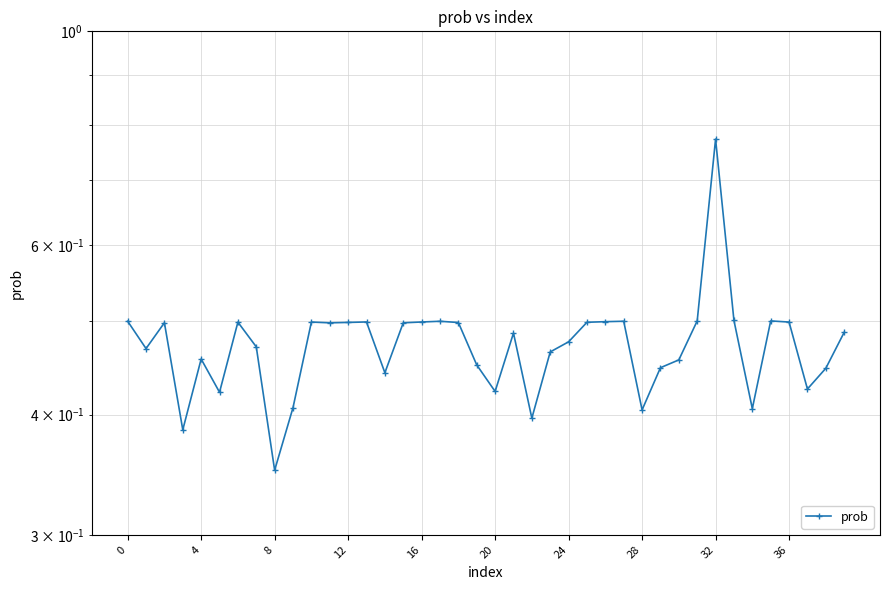

Count the values in the range 0 to 1.

40